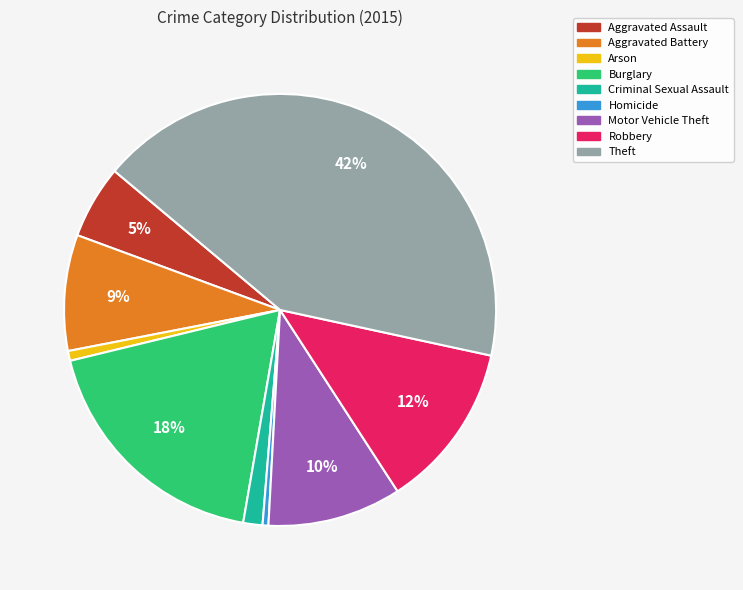

Combined, do Criminal Sexual Assault and Burglary account for over 50%?

No